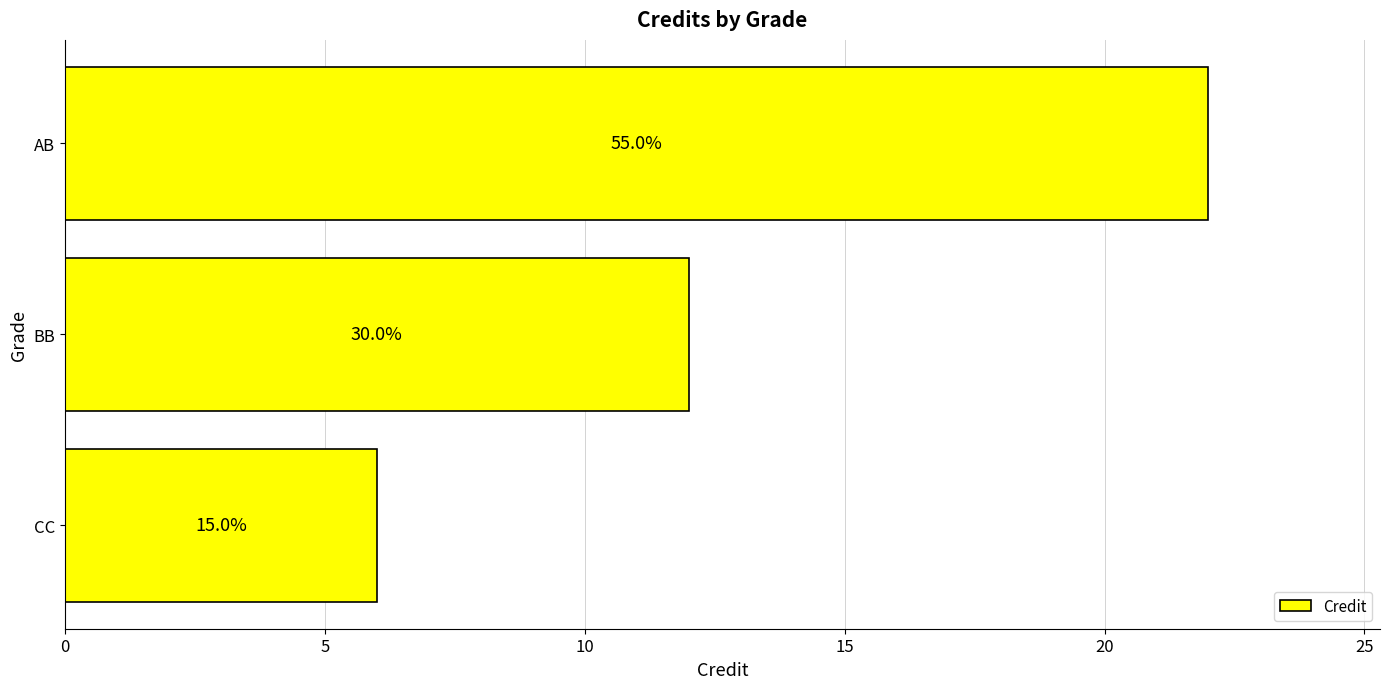

Are the bars horizontal?

Yes